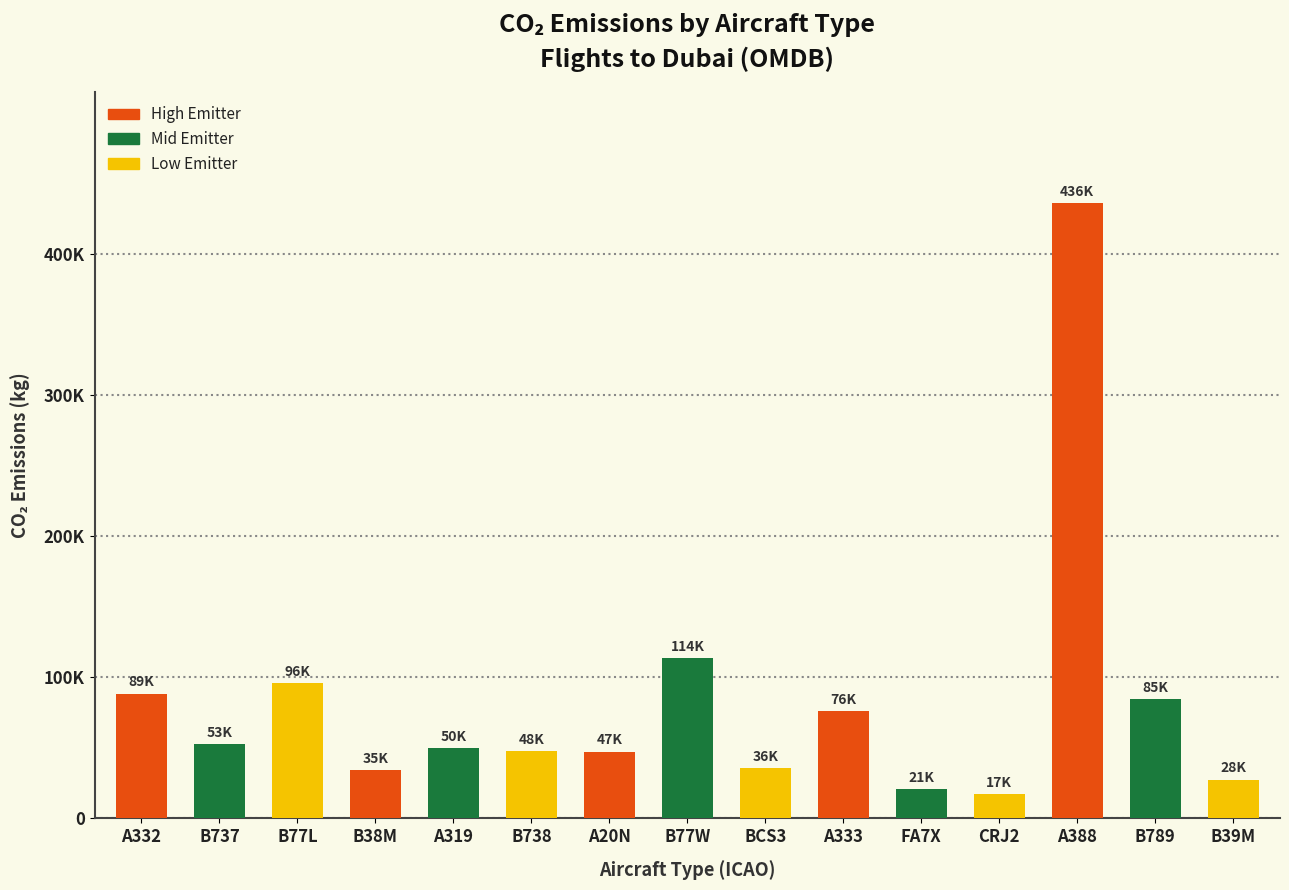

Which has a higher value, BCS3 or B77L?

B77L